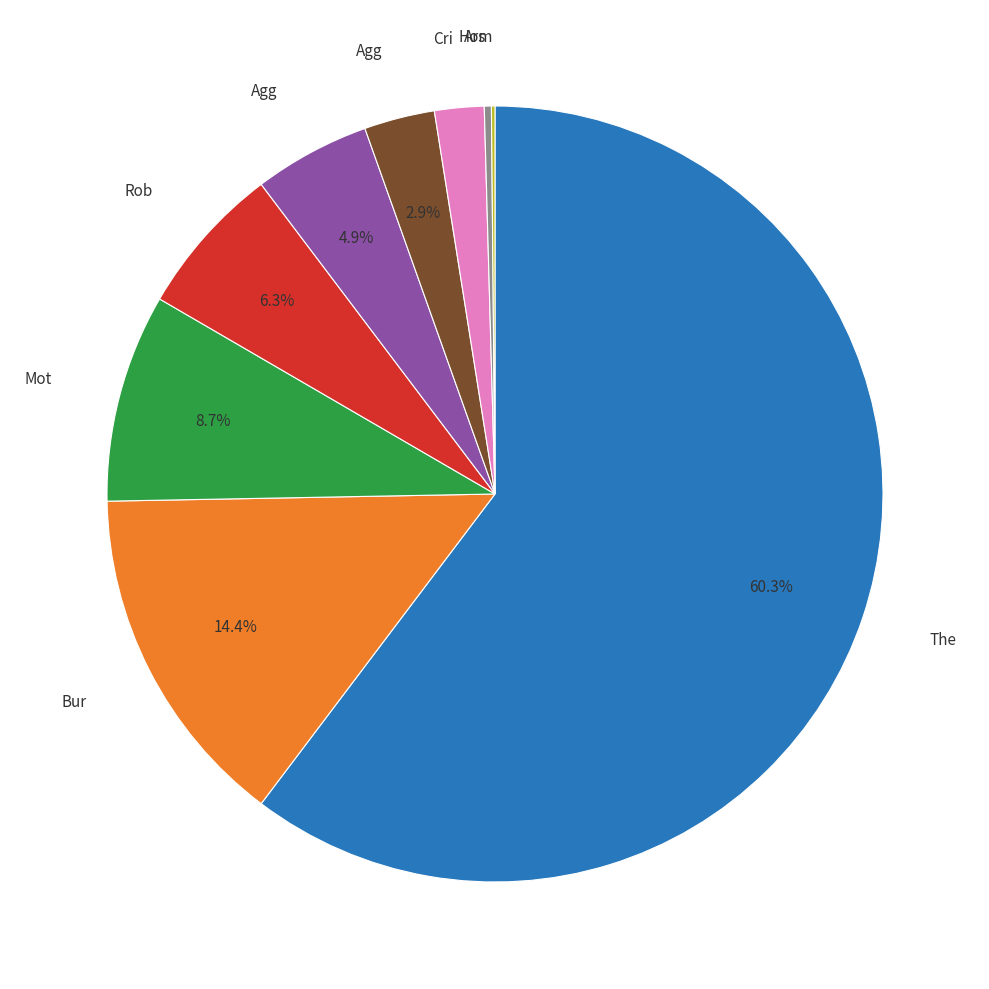

Is there any slice that represents more than half of the pie?

Yes